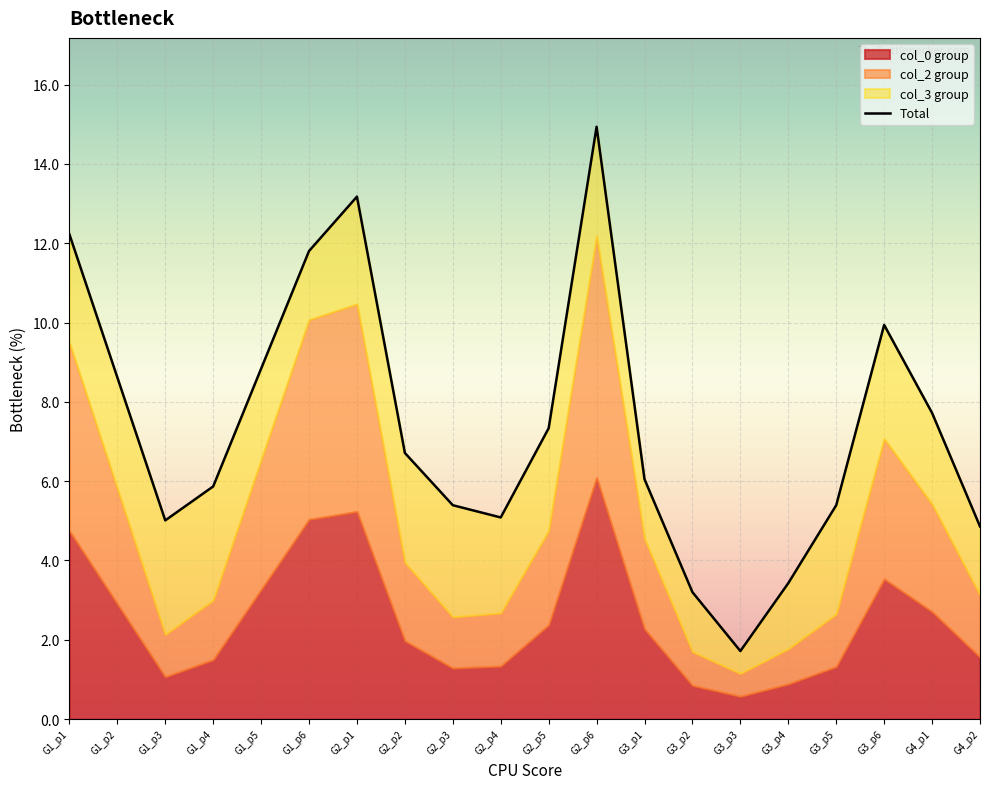

Does the chart display data point markers on the line(s)?

No